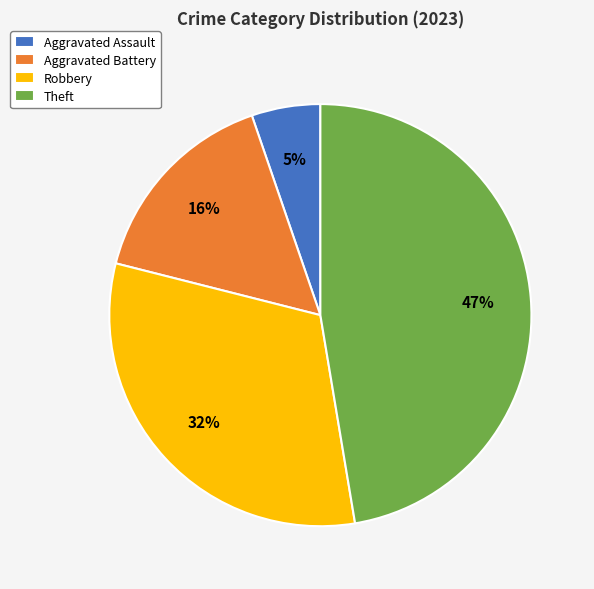

Is the sum of Aggravated Assault and Robbery greater than half?

No